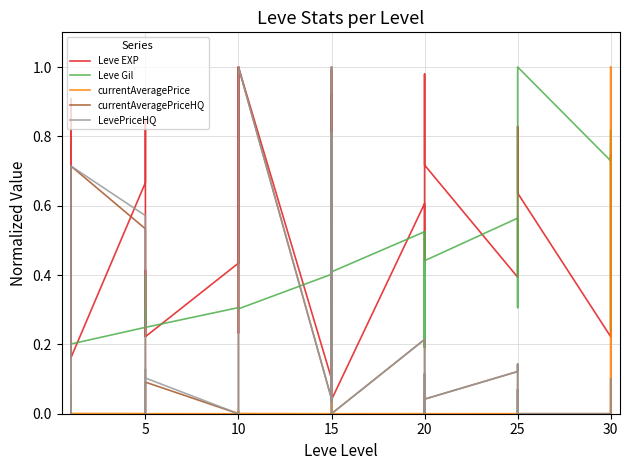

Where is the first local minimum for currentAveragePrice?

5